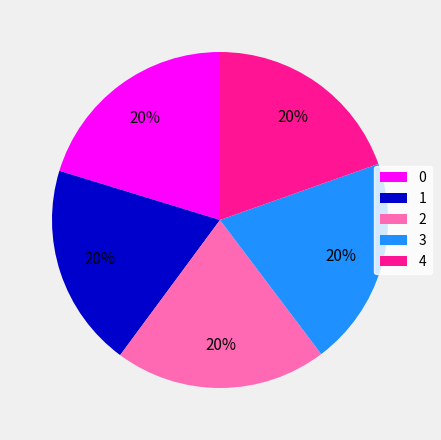

To the nearest percent, what portion does 0 represent?

20%